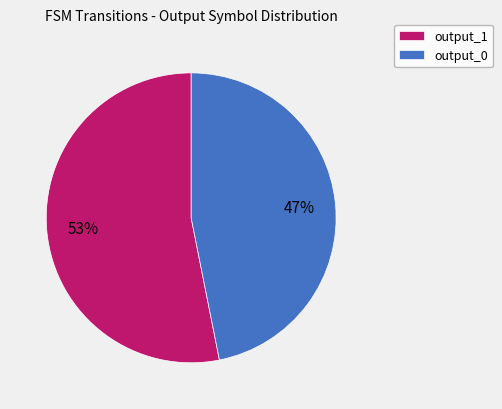

How many segments does this pie chart have?

2